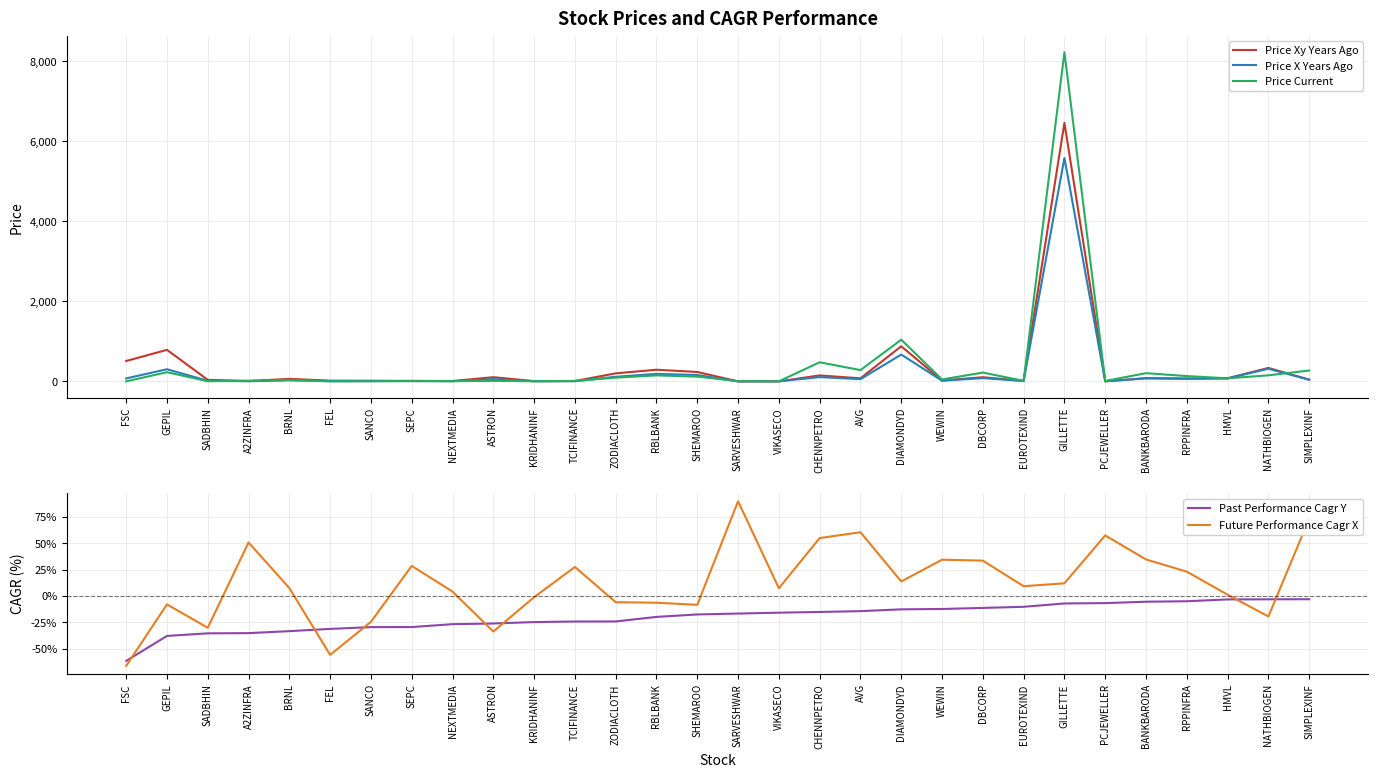

At which category does Price Xy Years Ago reach its first local peak?

GEPIL